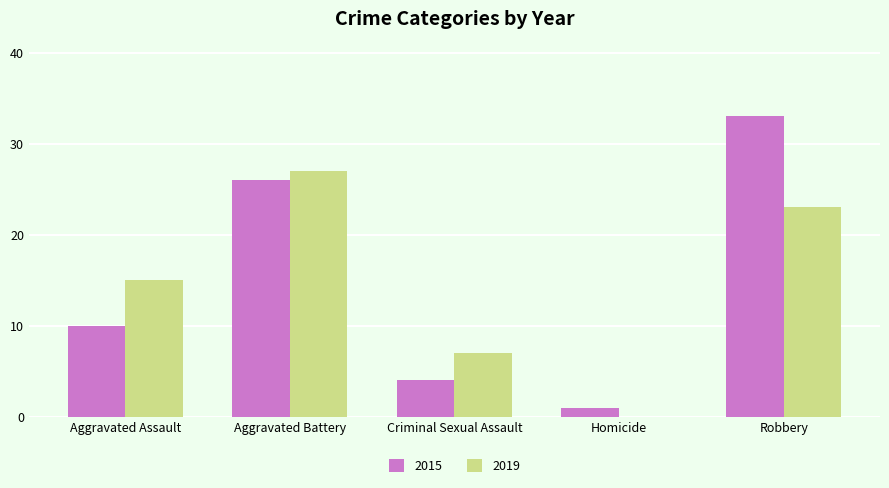

Which series changed the most between Aggravated Assault and Robbery?

2015